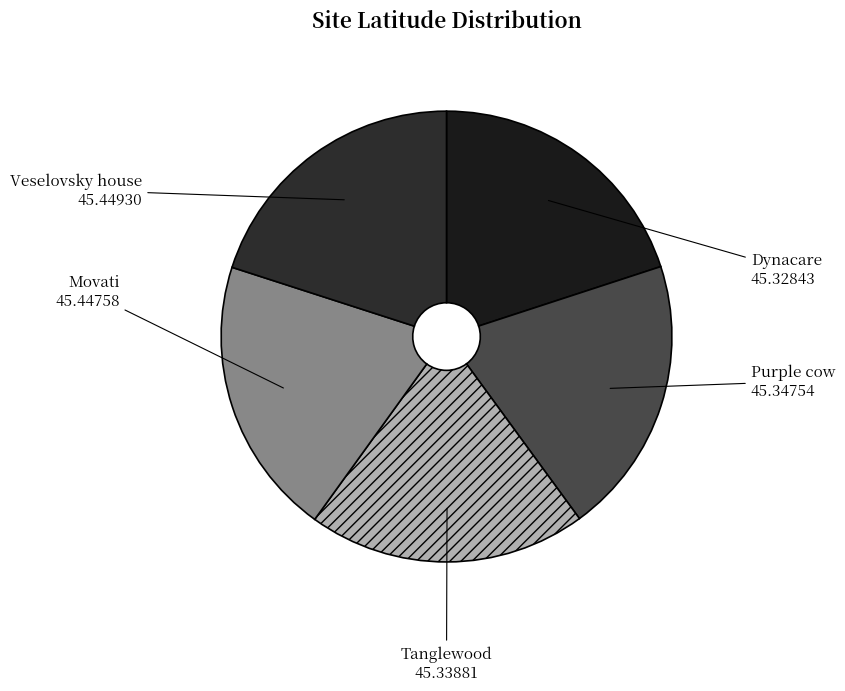

What is the ratio of the value at Movati to the value at Dynacare?

1.0